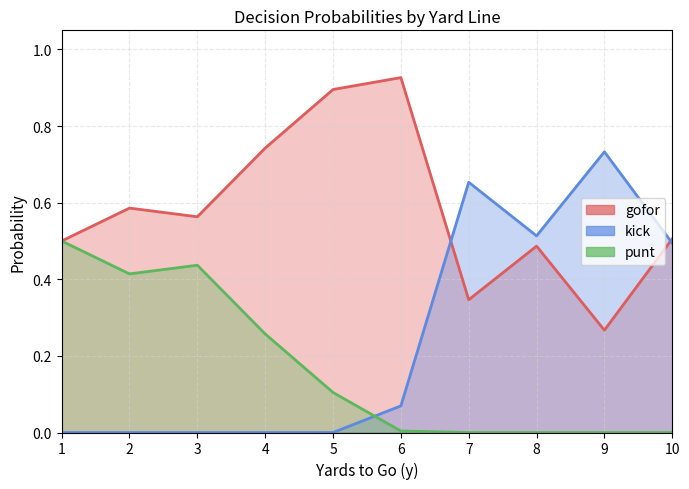

What is the average value of the gofor series?

0.6